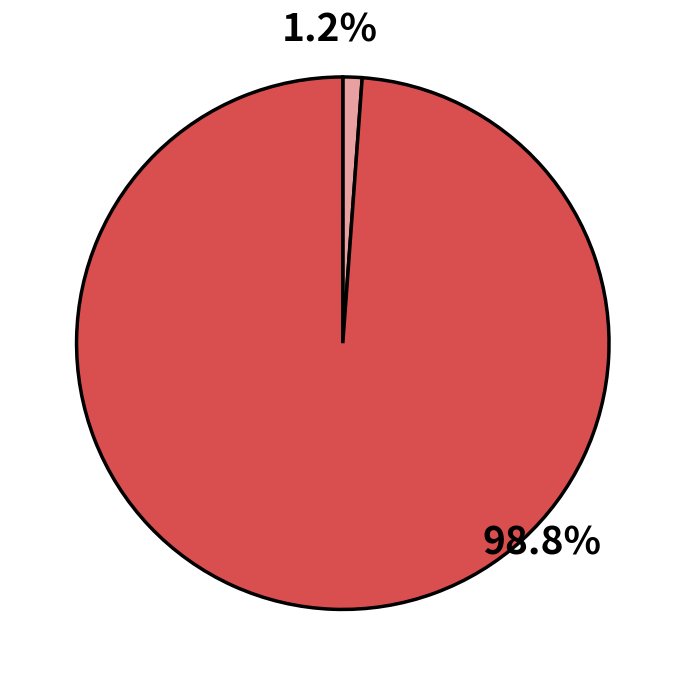

How many segments does this pie chart have?

2